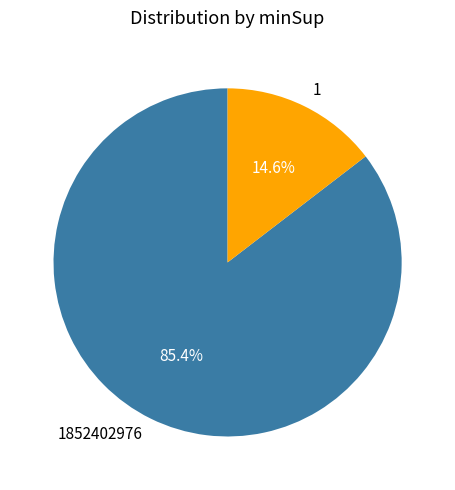

How many slices are in this pie chart?

2